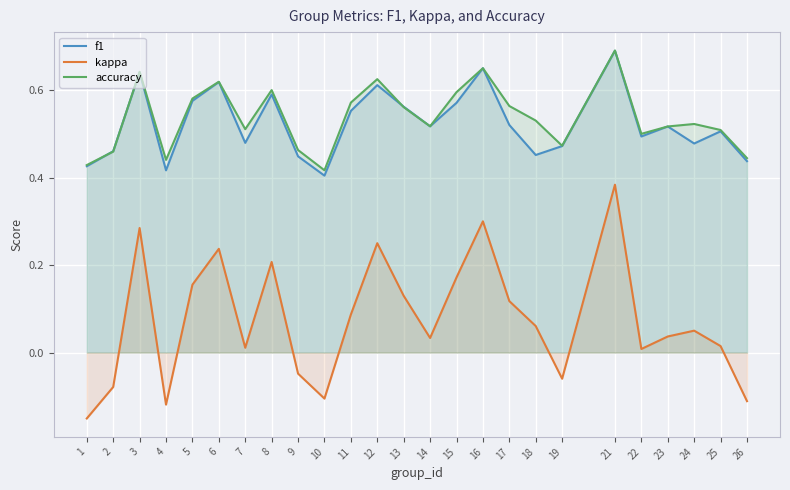

How many lines are shown in the chart?

3